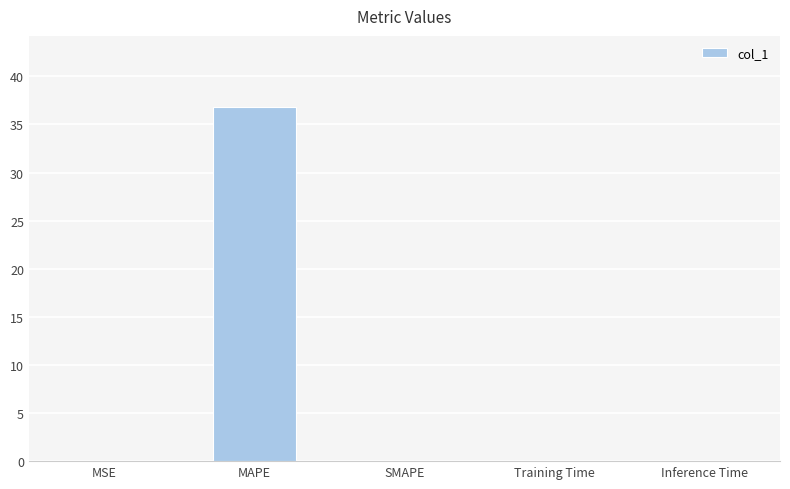

The chart shows a value of 0.0 at Inference Time. True or false?

True